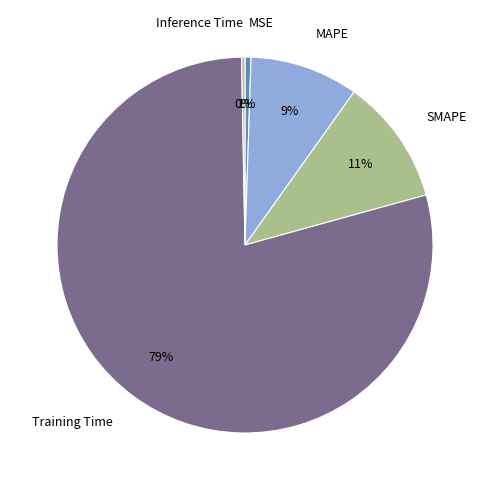

Is it true that Inference Time is 12% of the pie?

False